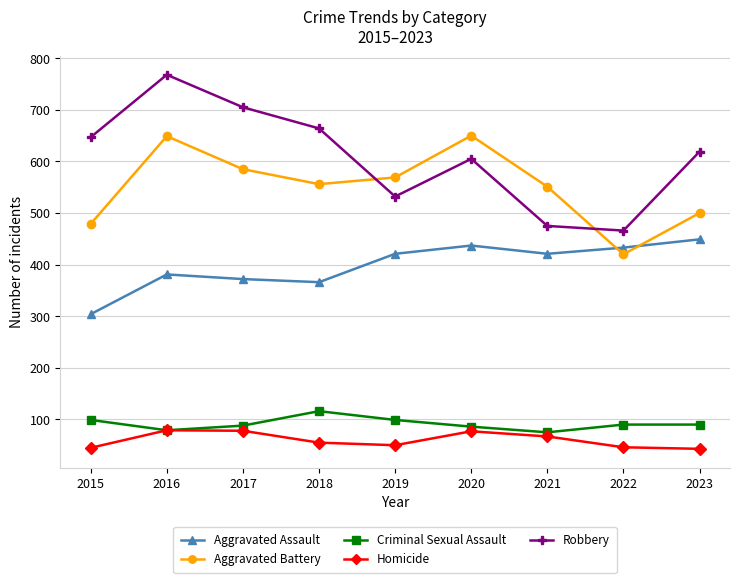

Which series has the largest range (max minus min)?

Robbery